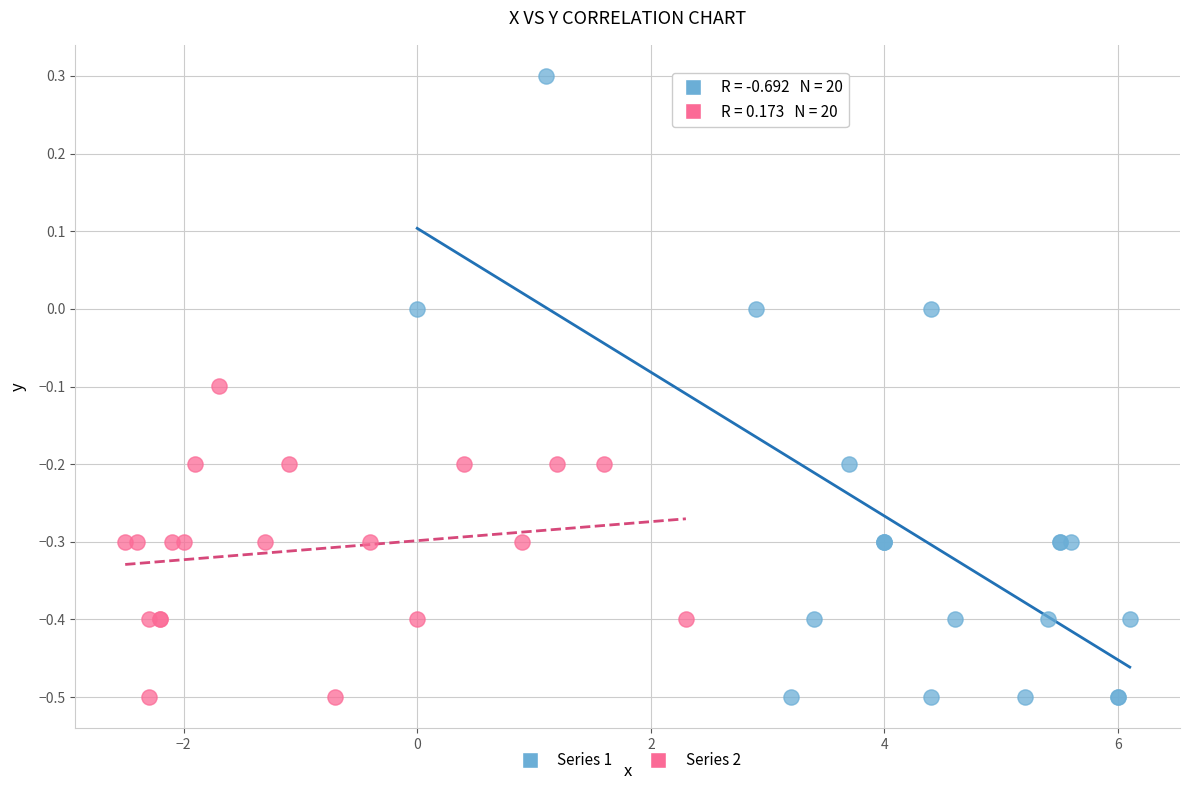

Which series has the largest Y range (max minus min)?

Series 1